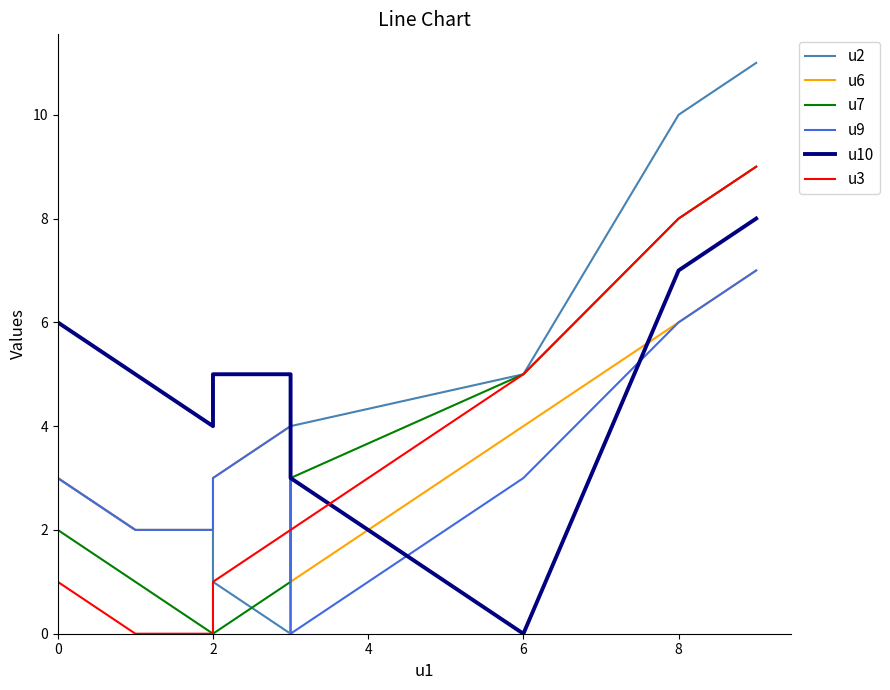

What is the sum of the u10 values at 4 and 10?

8